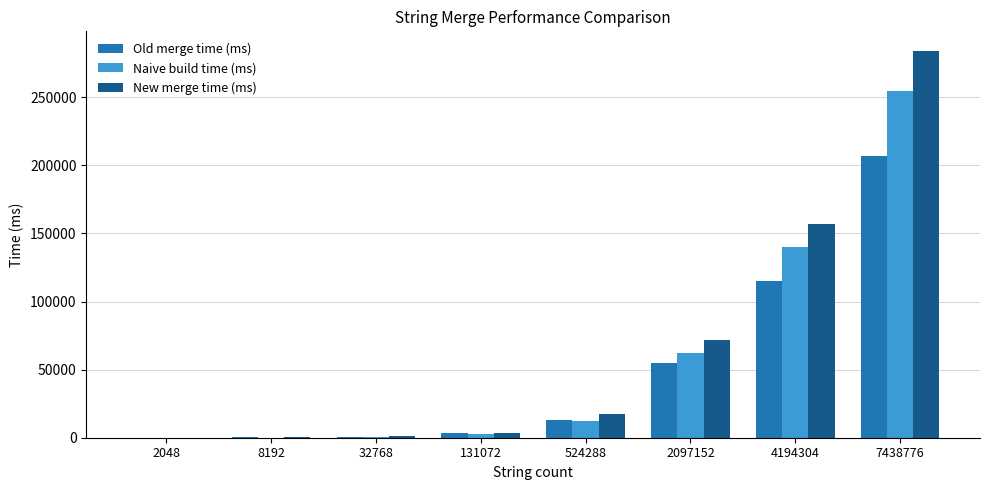

What is the highest value of the New merge time (ms) series?

284201.4